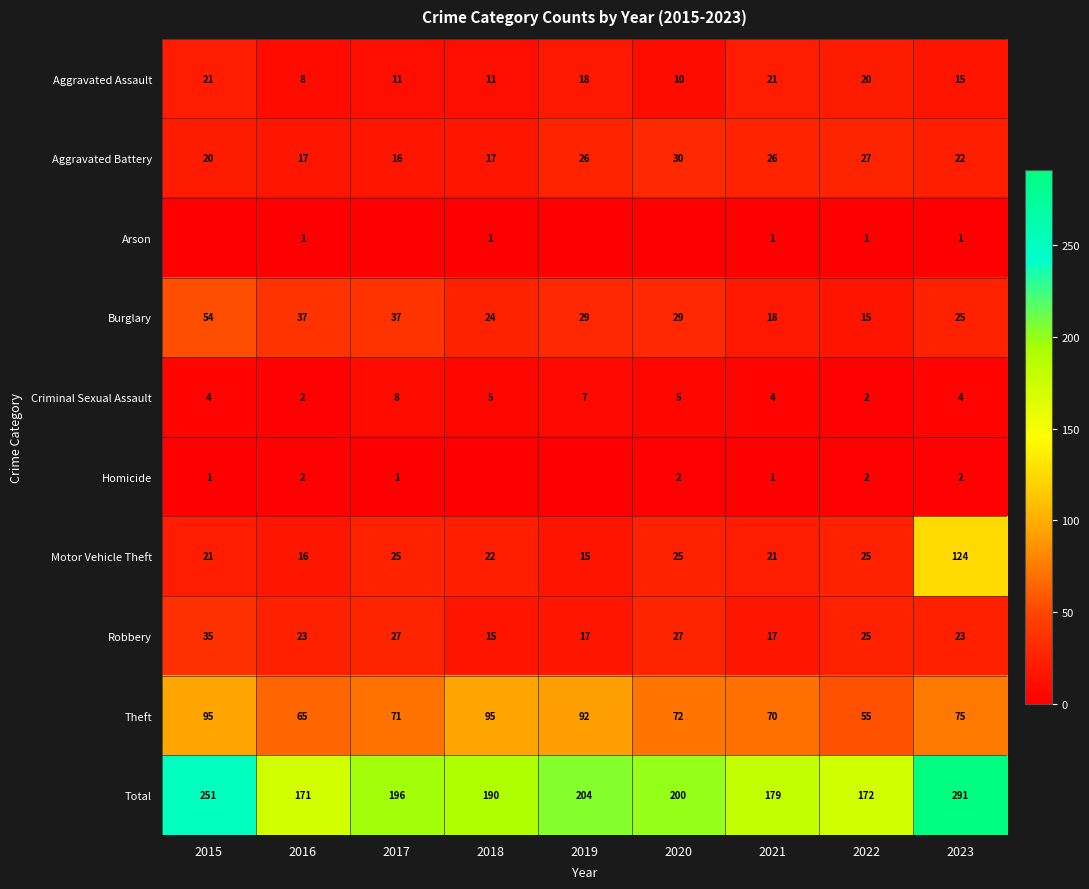

What is the difference between the Motor Vehicle Theft values at 2017 and 2015?

4